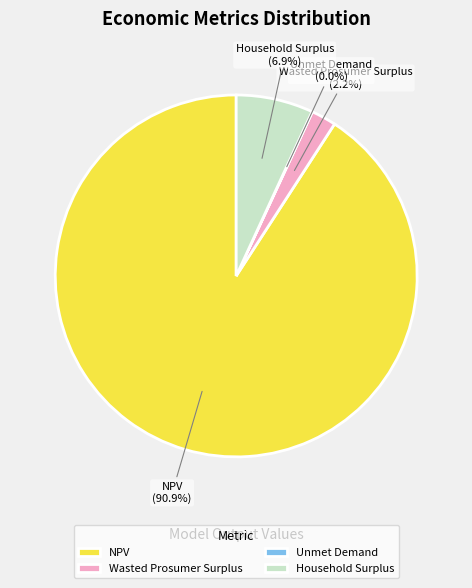

True or false: Household Surplus accounts for 1% of the total.

False